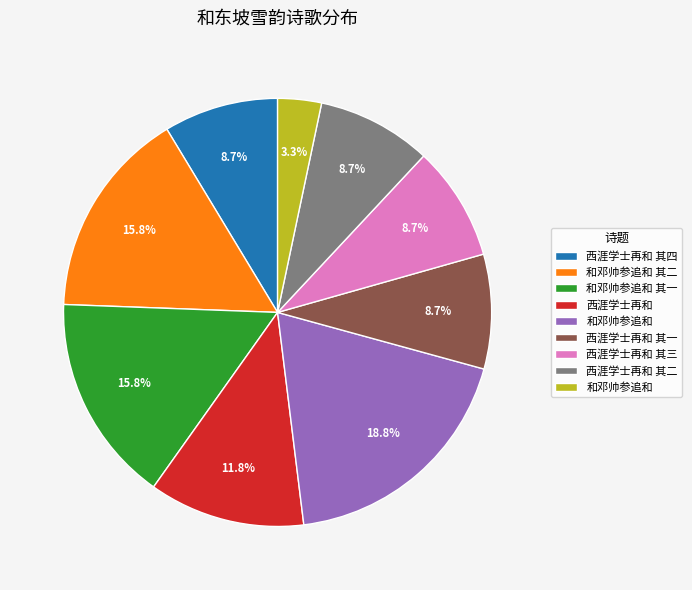

Is there any slice that represents more than half of the pie?

No